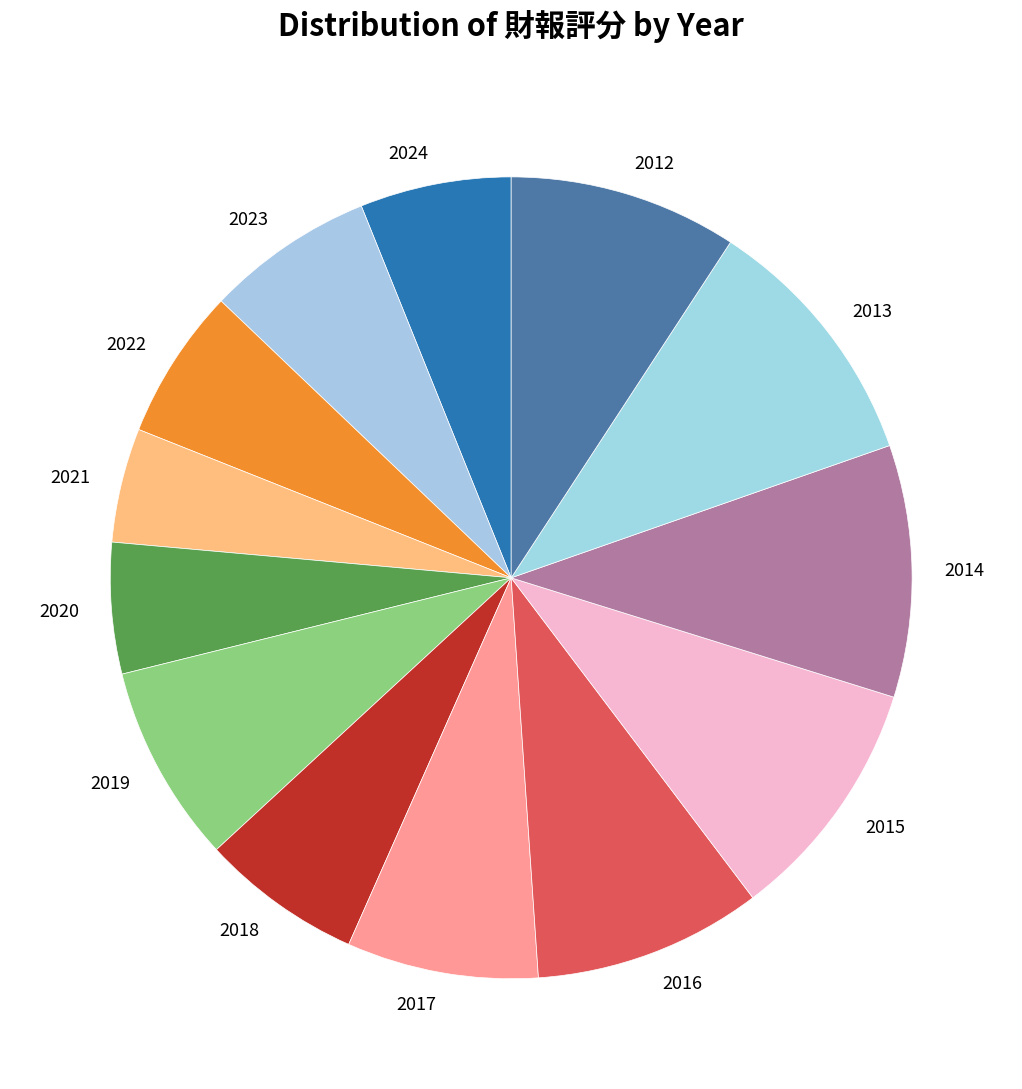

Count the number of slices in the pie.

13